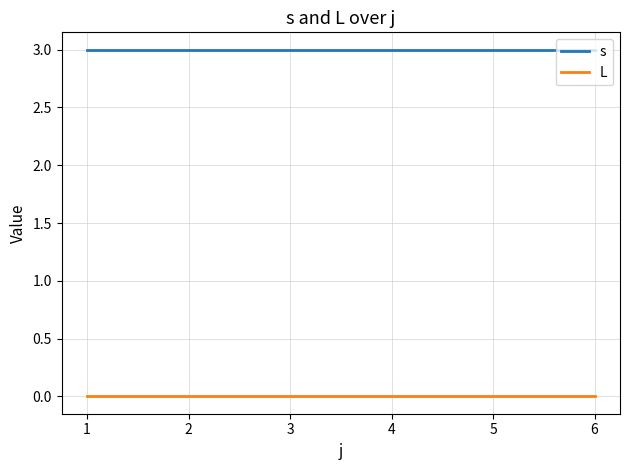

At how many categories does at least one series exceed 0?

6